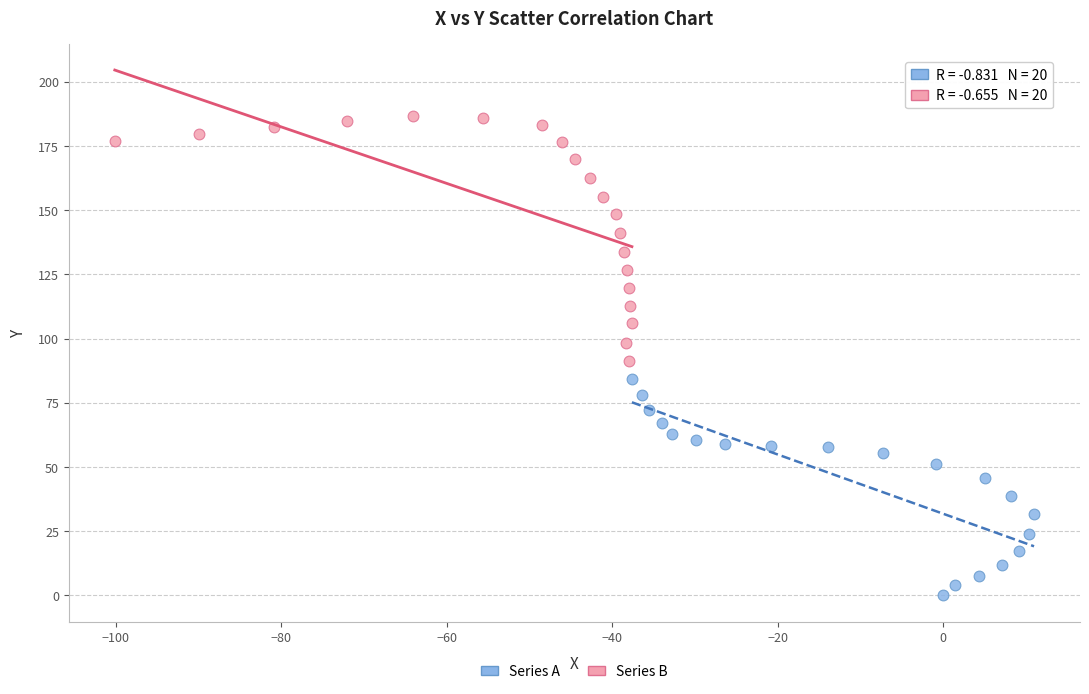

Which series reaches the maximum Y coordinate?

Series B